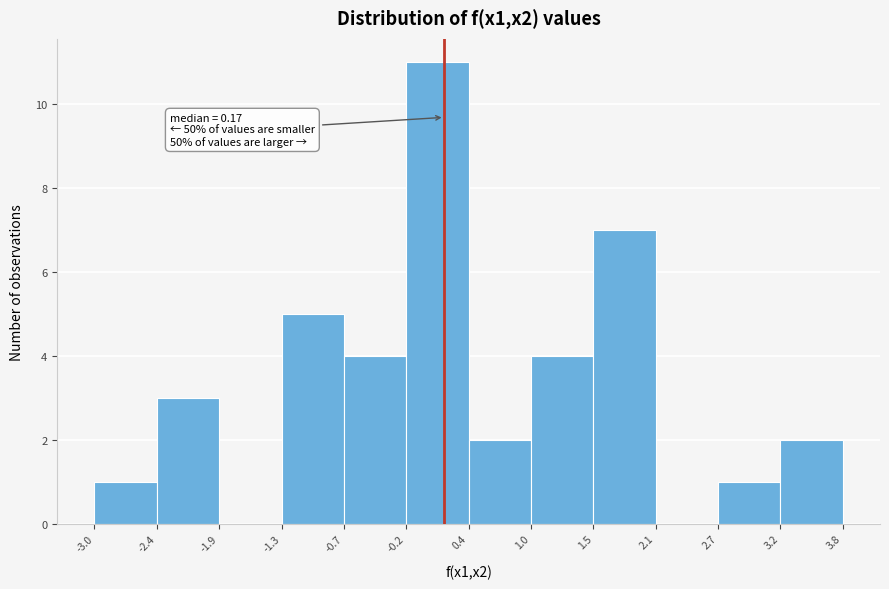

Over which range of the x-axis is the bar tallest?

-0.2 to 0.4